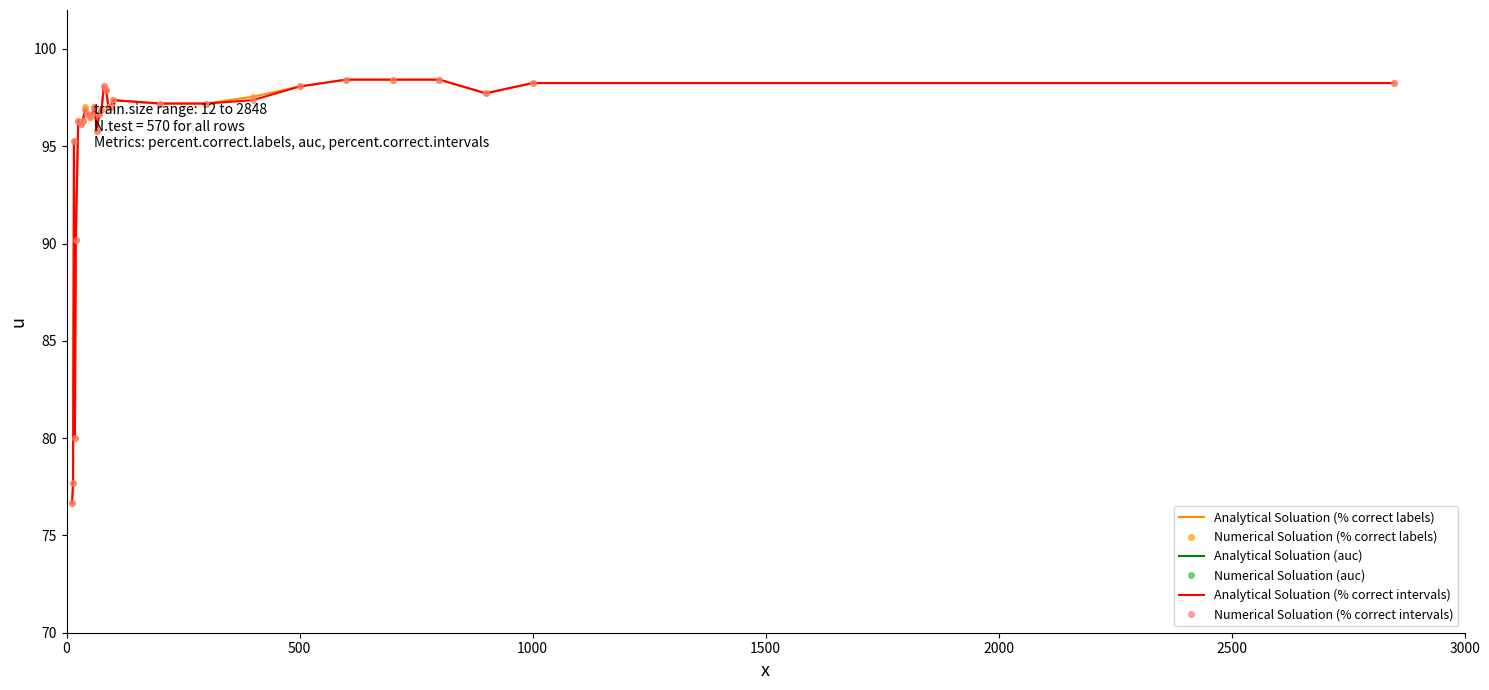

What is the highest value of the Analytical Soluation (% correct intervals) series?

98.4